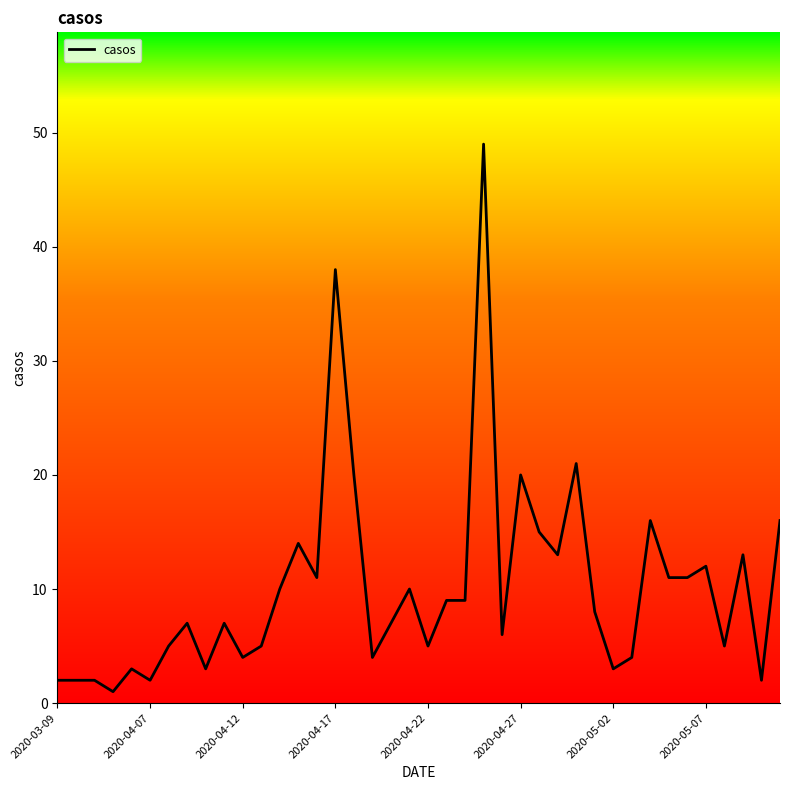

True or false: the data has more than 2 interior local peaks.

True